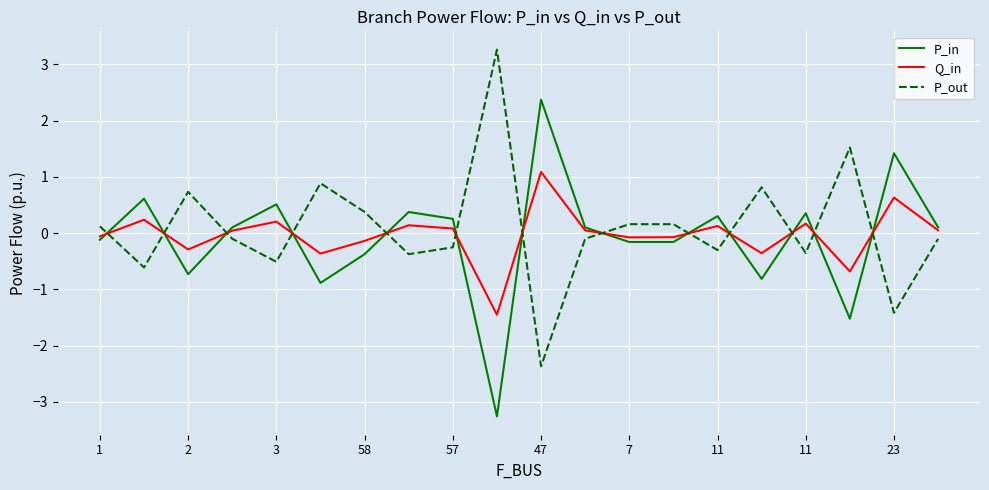

What are all the series names shown in the legend?

P_in, Q_in, P_out